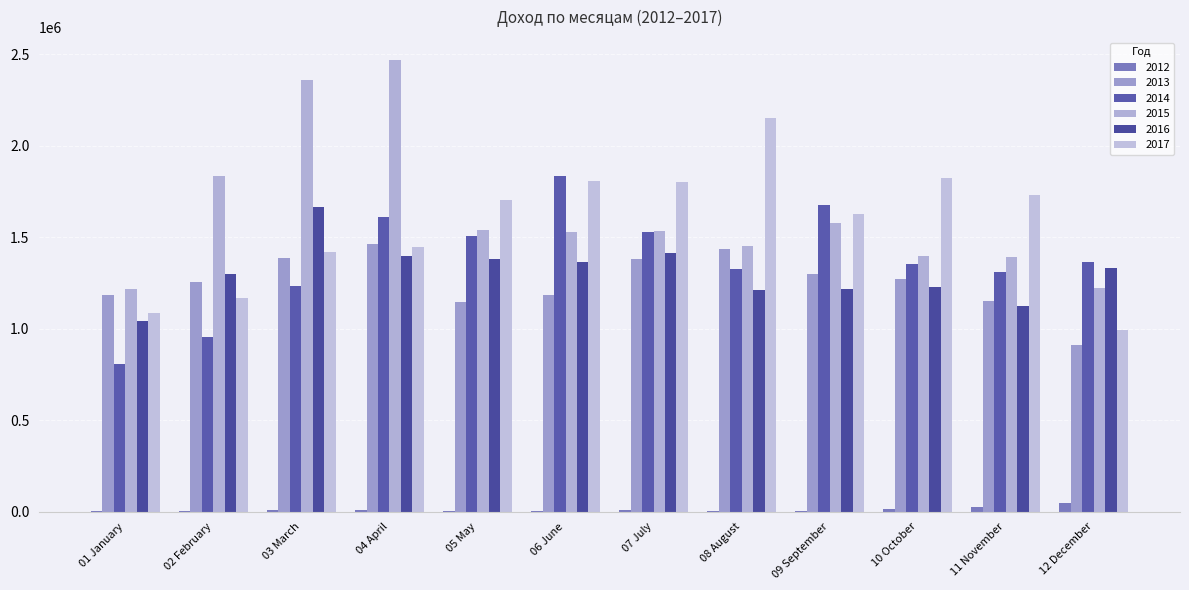

What is the value of the 2017 bar at the 4th from the left?

1447668.4